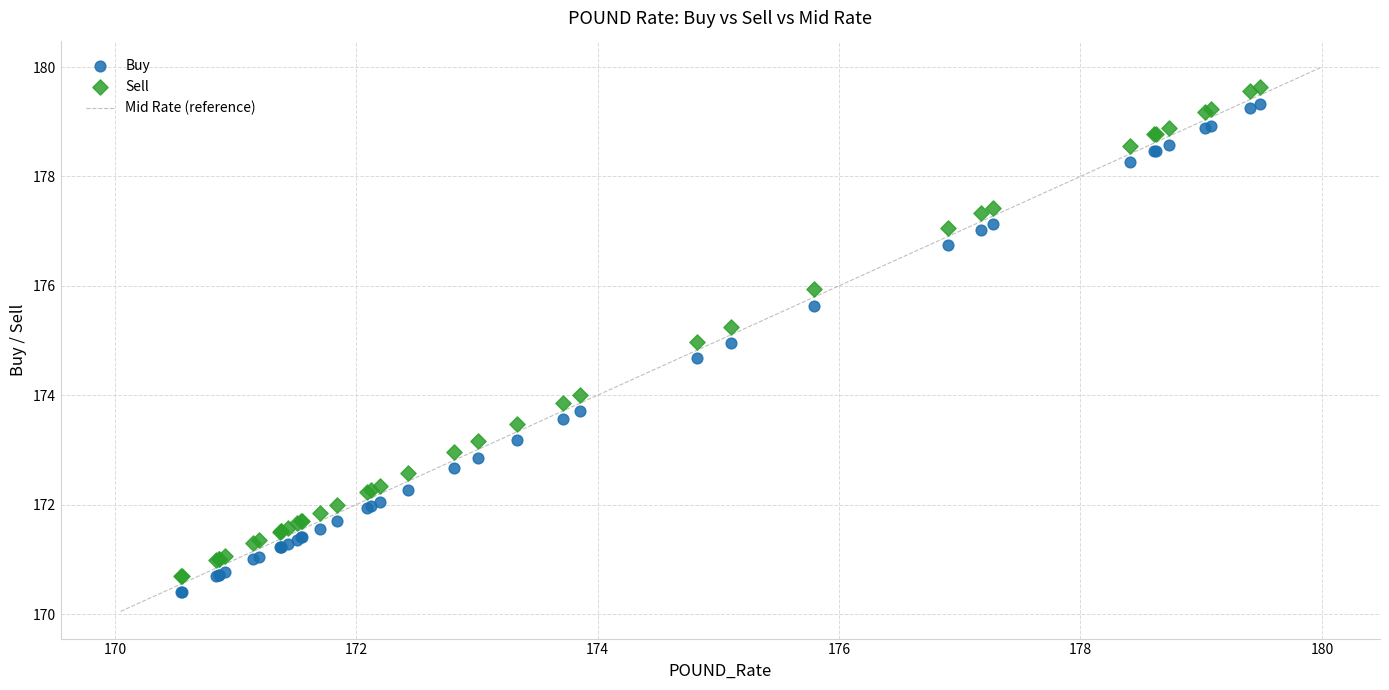

What is the X range (max minus min) for the scatter plot?

8.9